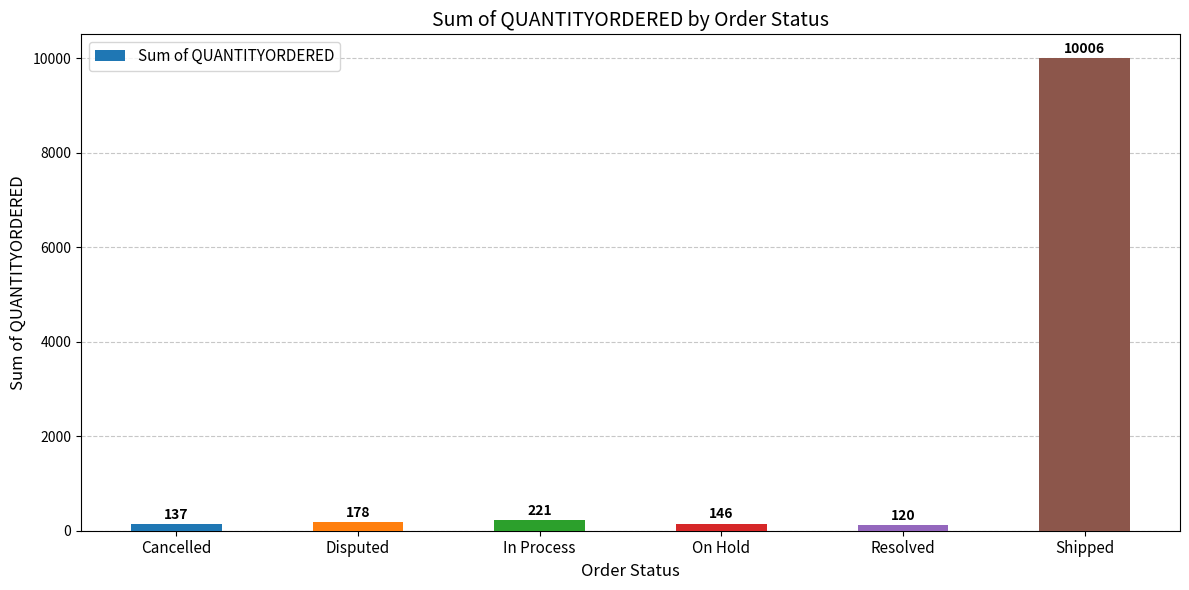

What is the difference between the maximum and second lowest values?

9869